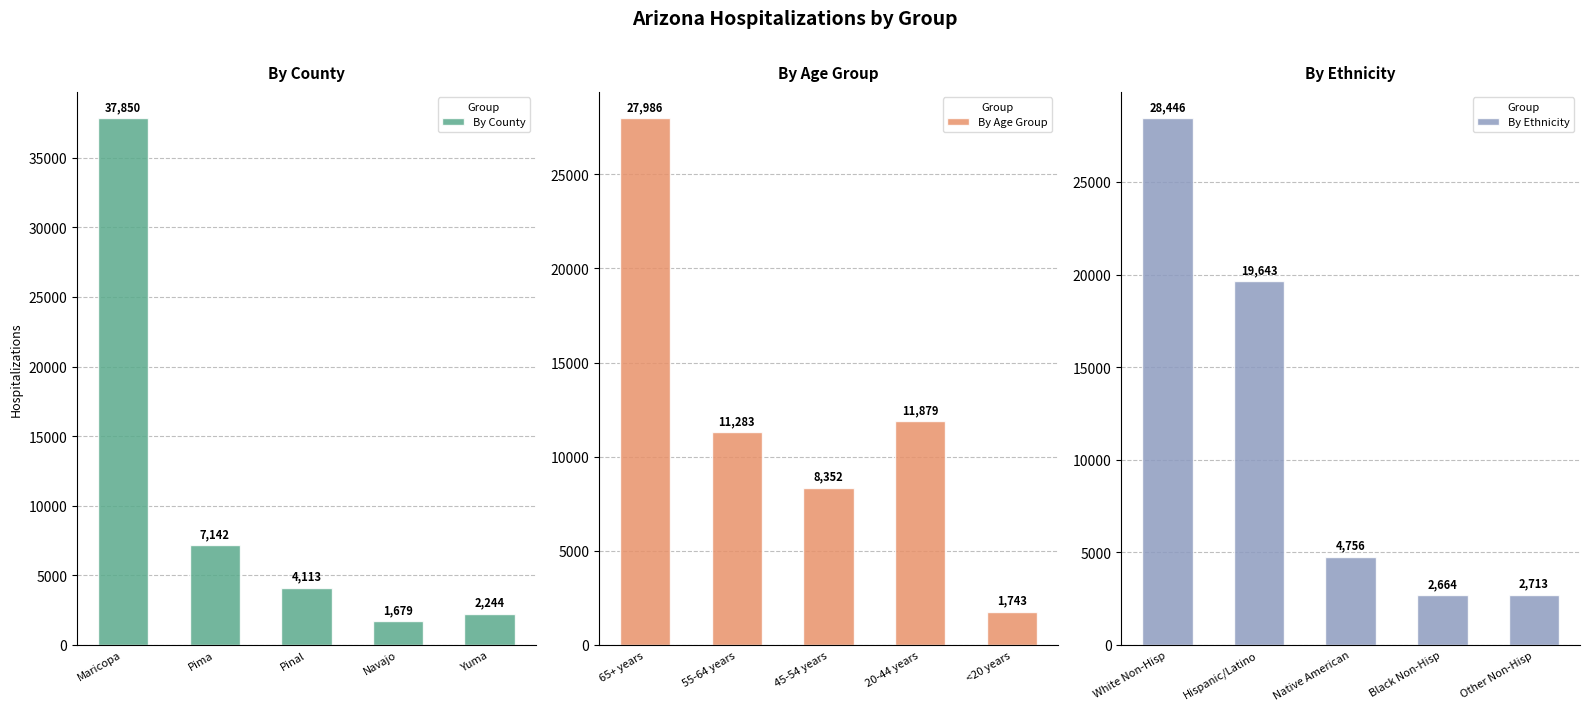

What is the highest value of the By Age Group series?

27986